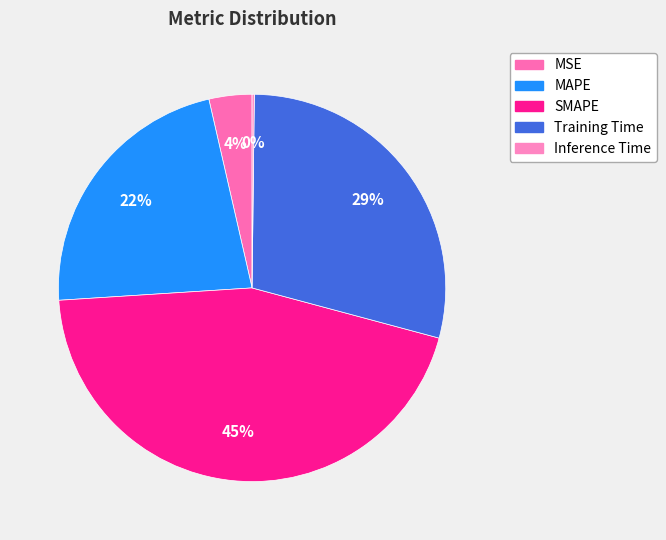

What percentage is the SMAPE slice, to the nearest percent?

45%